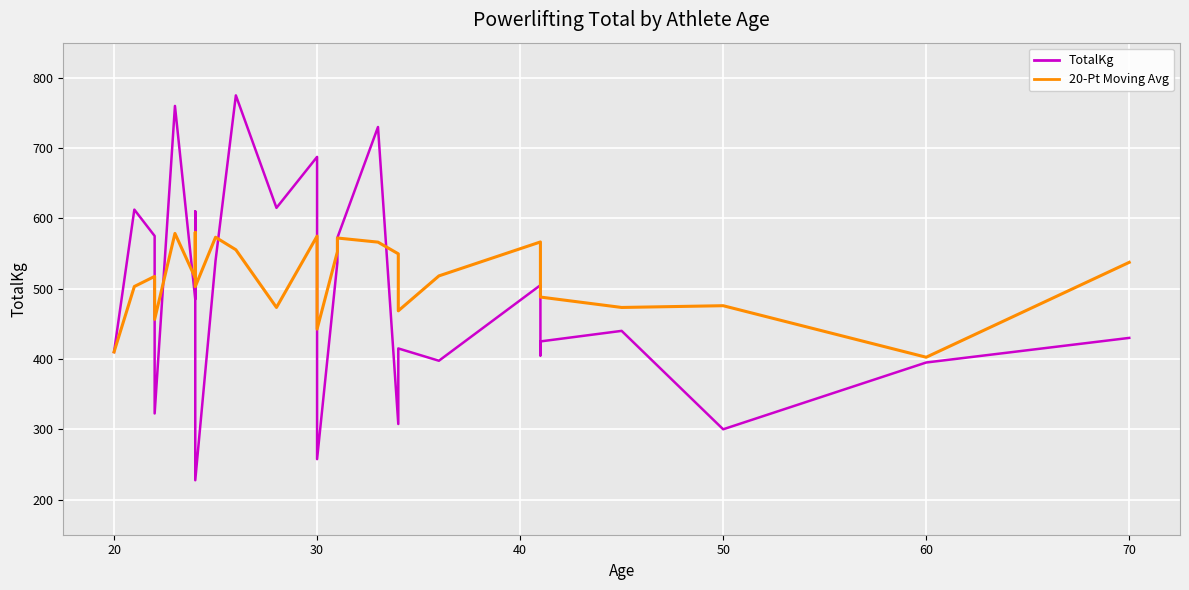

Does the chart display data point markers on the line(s)?

No